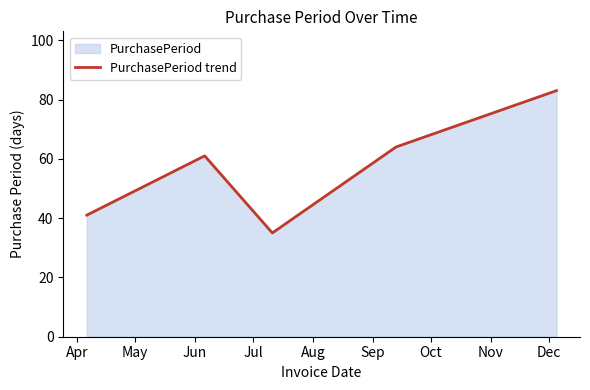

How many interior local valleys (lower than both neighbors) does the data have?

1